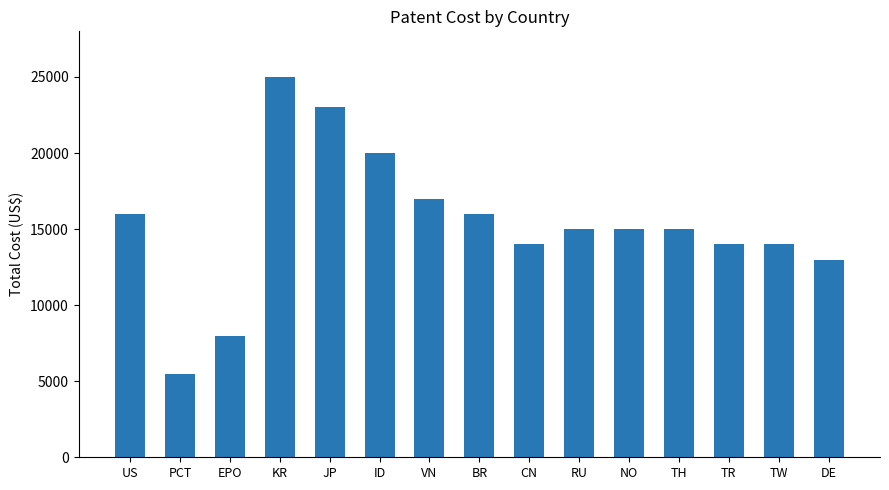

Reading left to right, what are all the values shown in this chart?

US=16000	PCT=5500	EPO=8000	KR=25000	JP=23000	ID=20000	VN=17000	BR=16000	CN=14000	RU=15000	NO=15000	TH=15000	TR=14000	TW=14000	DE=13000